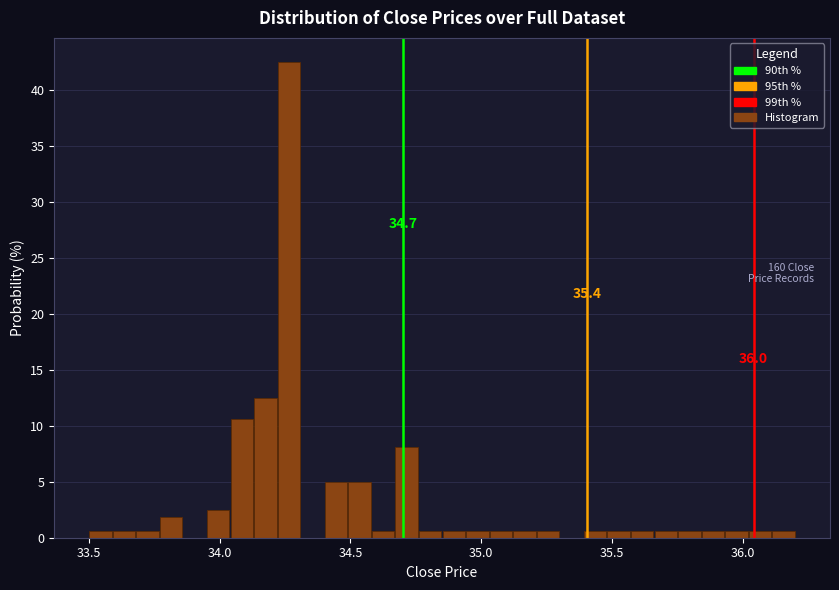

Read against the x-axis, roughly where is the centre of the tallest bar?

34.25